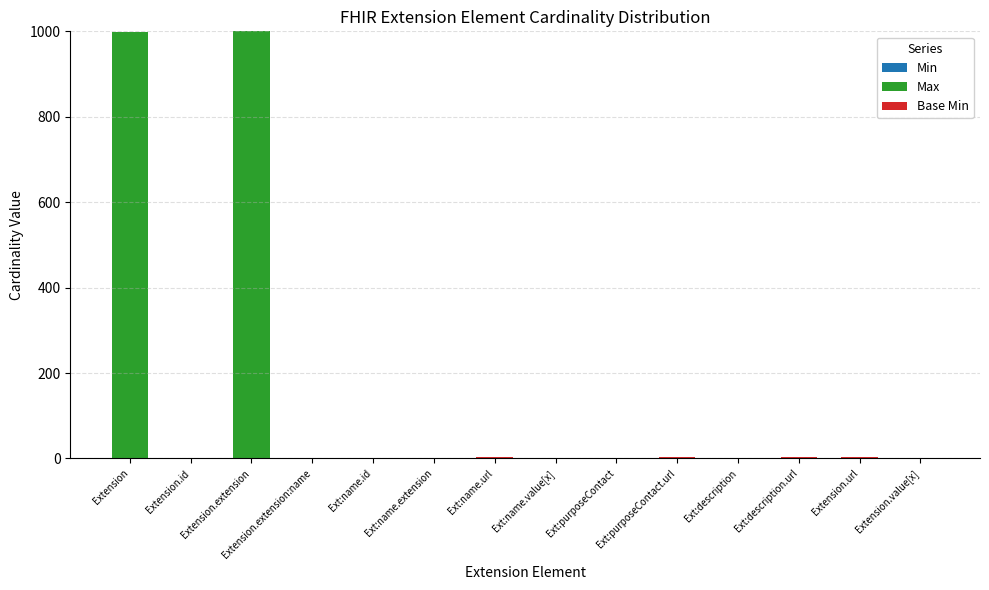

Does the chart contain stacked bars?

Yes